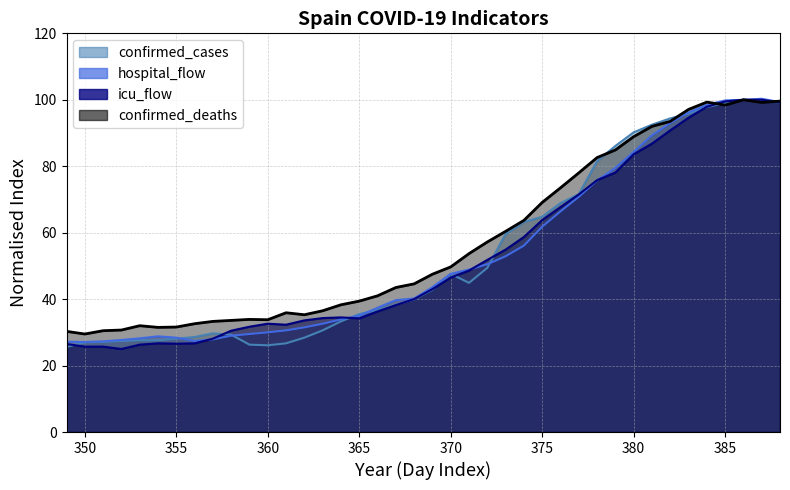

What is the sum of the icu_flow values at 358 and 379?

108.6